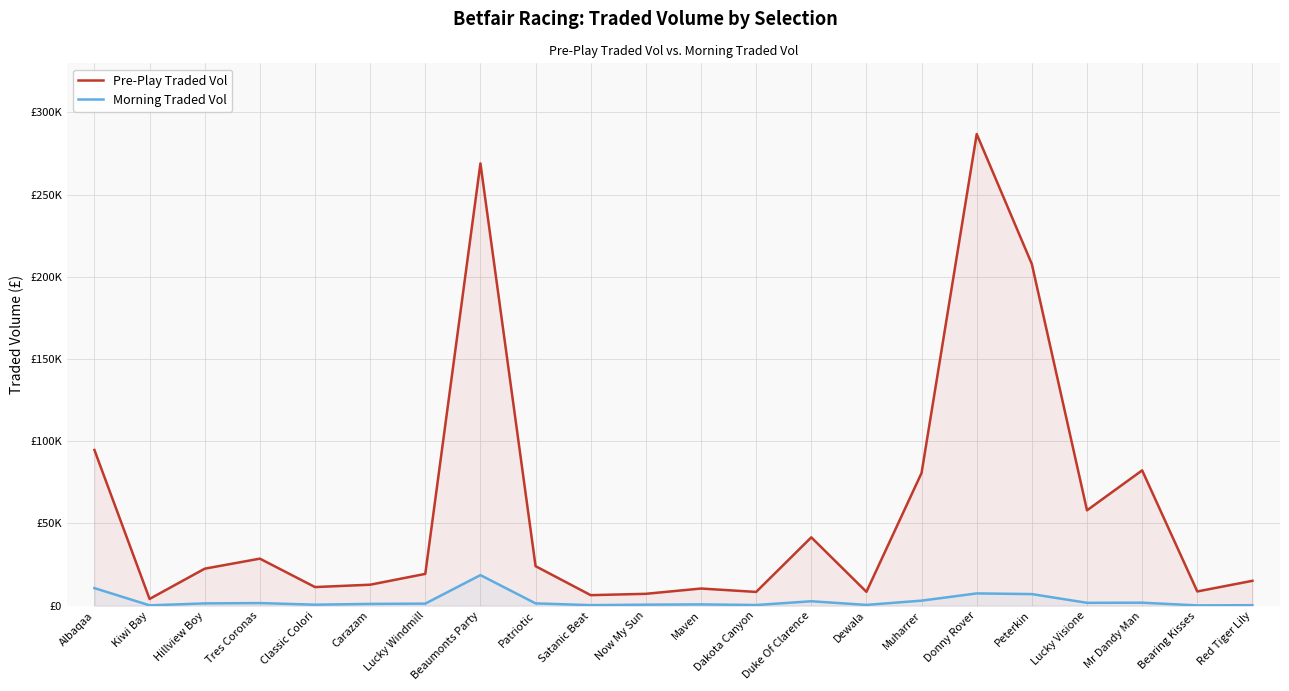

True or false: Morning Traded Vol has a value of 1780.2 at Carazam.

False